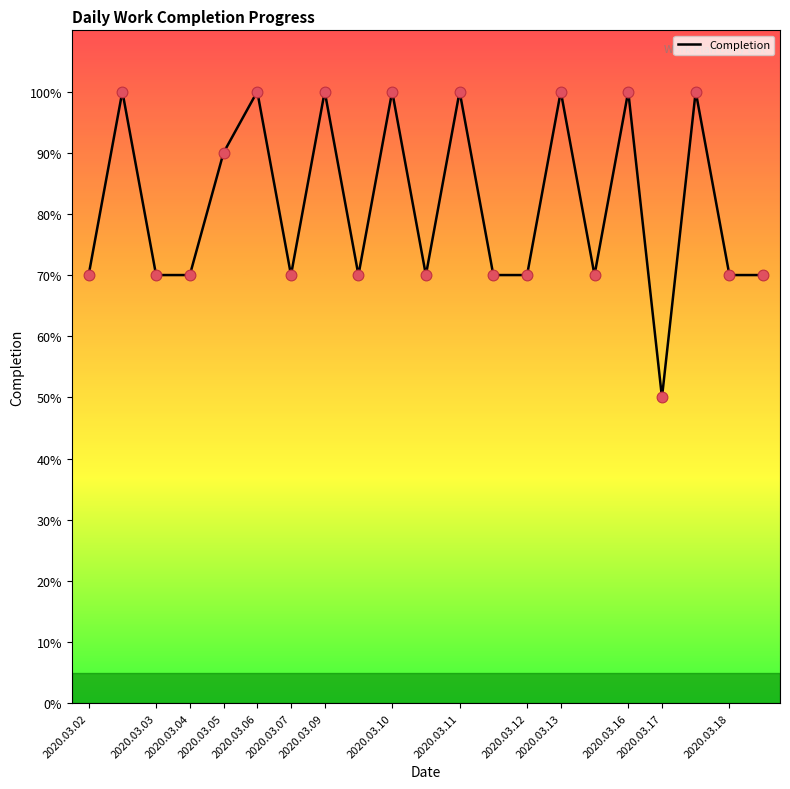

Does the chart have visible grid lines?

No